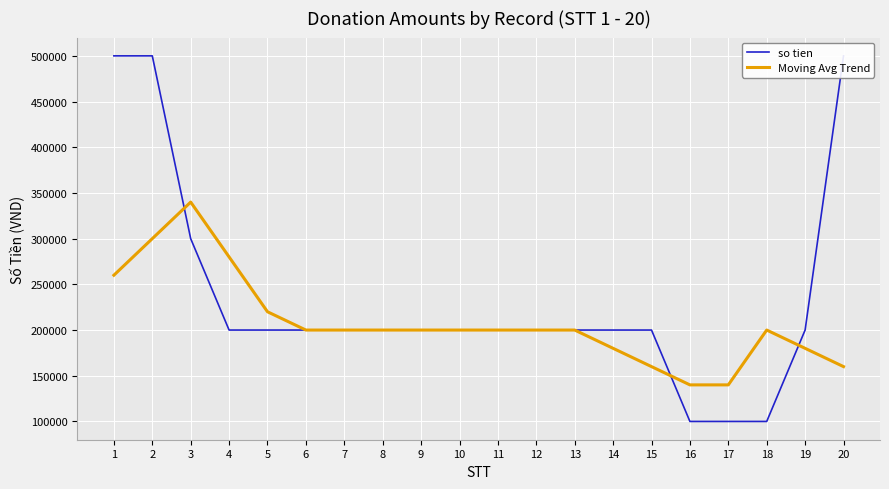

True or false: Moving Avg Trend has a value of 57692 at 16.

False